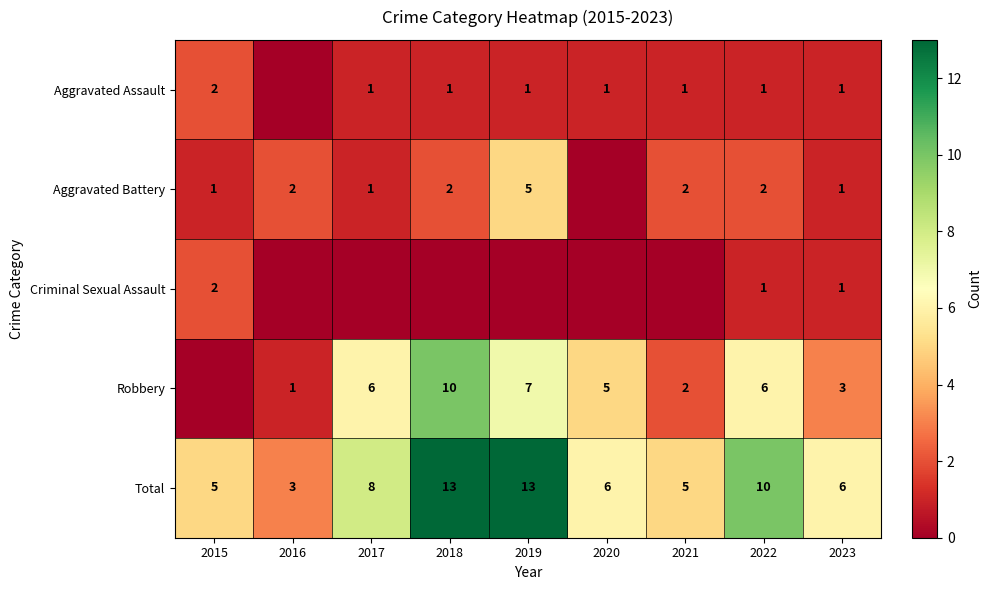

How many data points does each series have?

9